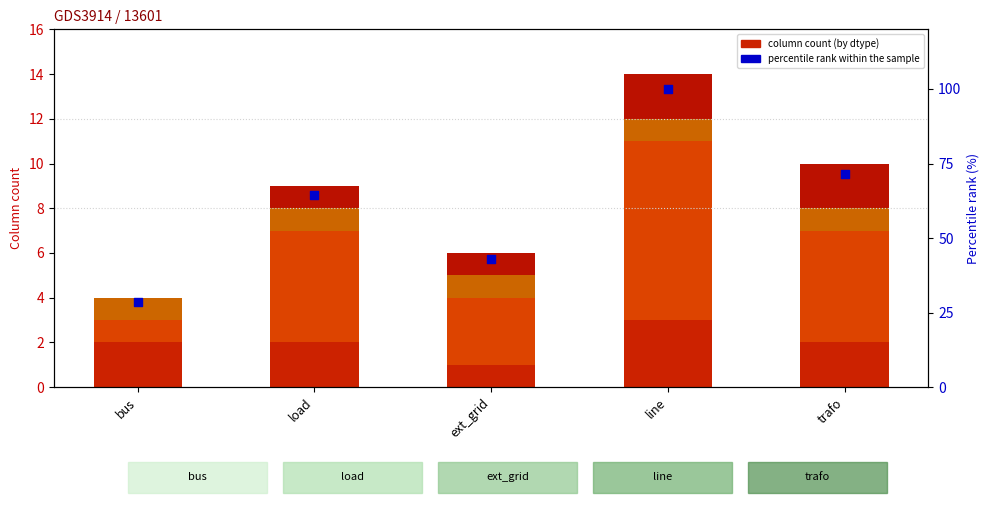

At which category is the sum across all series the highest?

line